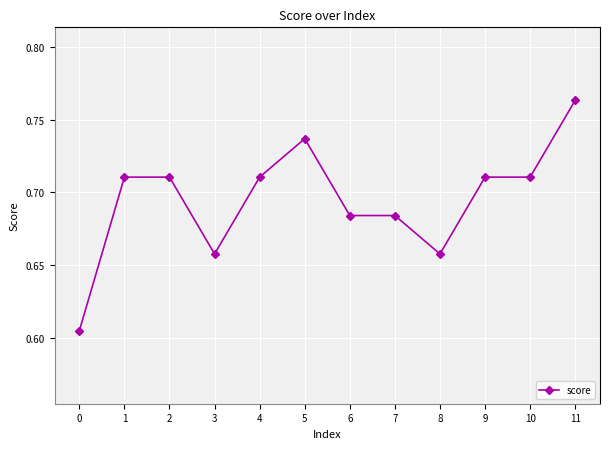

Is it true that the value at 9 is 0.3?

False